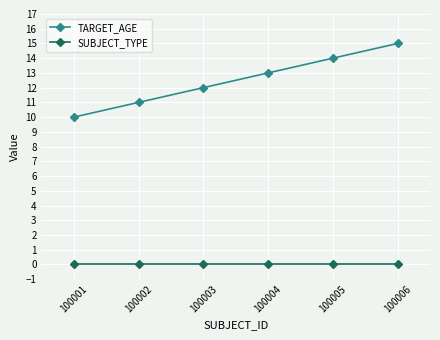

Rank the series by their maximum value, from highest to lowest.

TARGET_AGE, SUBJECT_TYPE